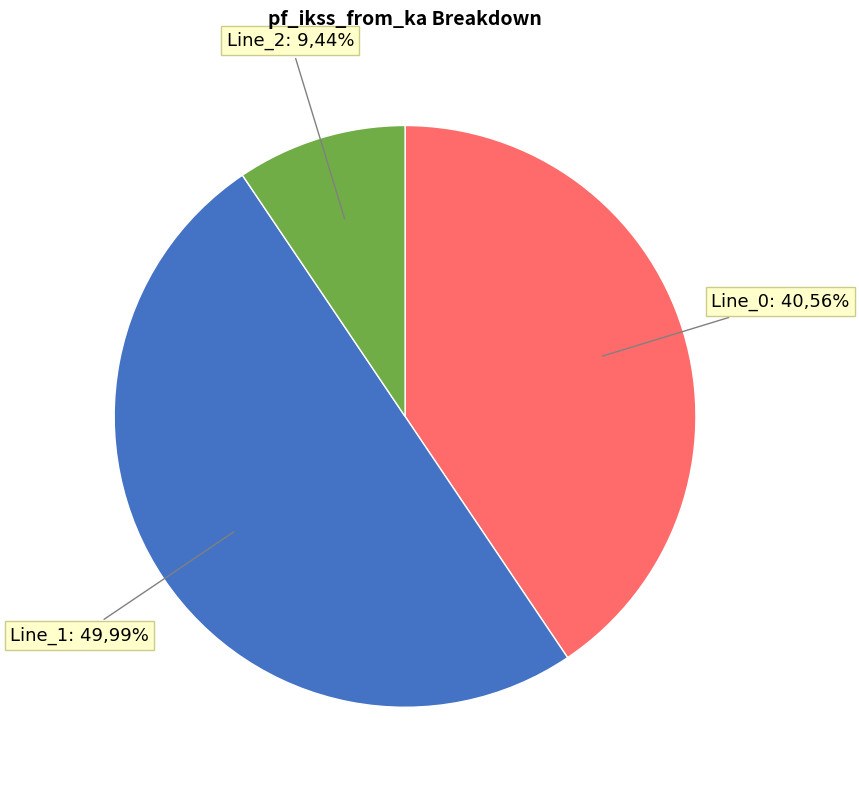

Is Line_1 the majority of the pie?

No